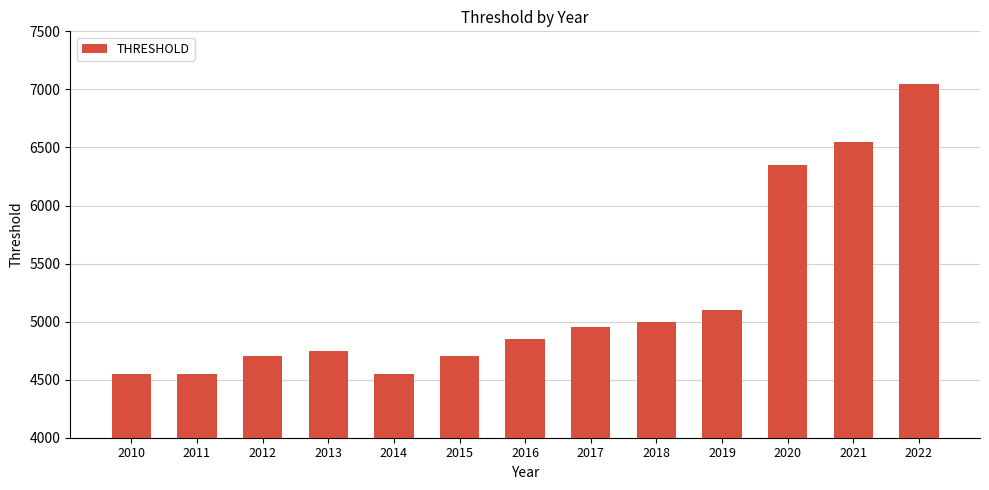

The chart shows a value of 7685 at 2016. True or false?

False